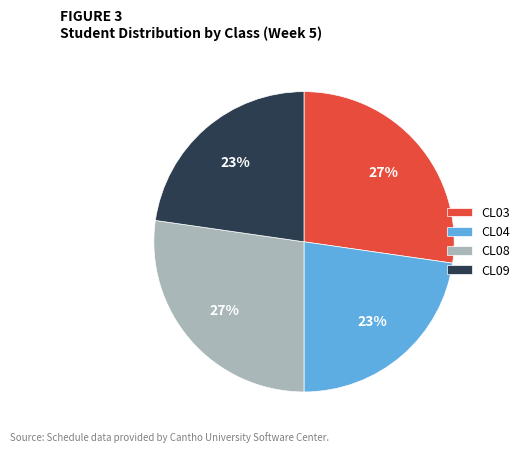

Combined, do CL08 and CL03 account for over 50%?

Yes